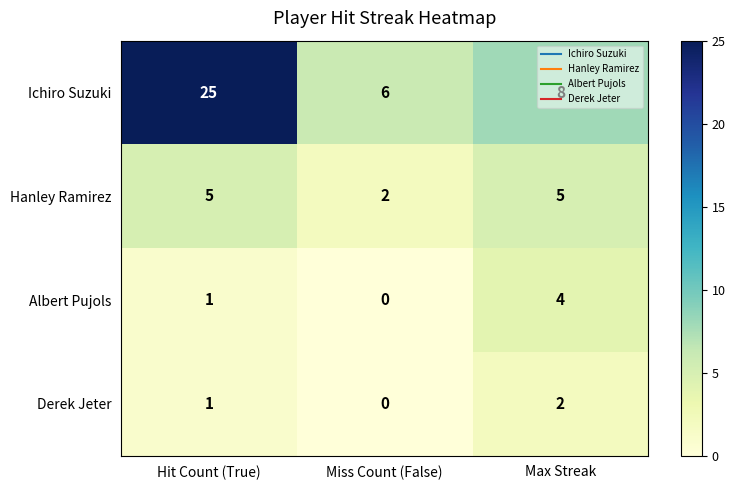

How many series are shown in this chart?

4